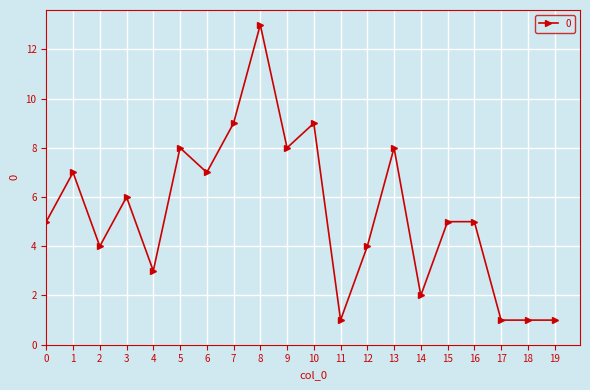

What is the sum of all values?

107